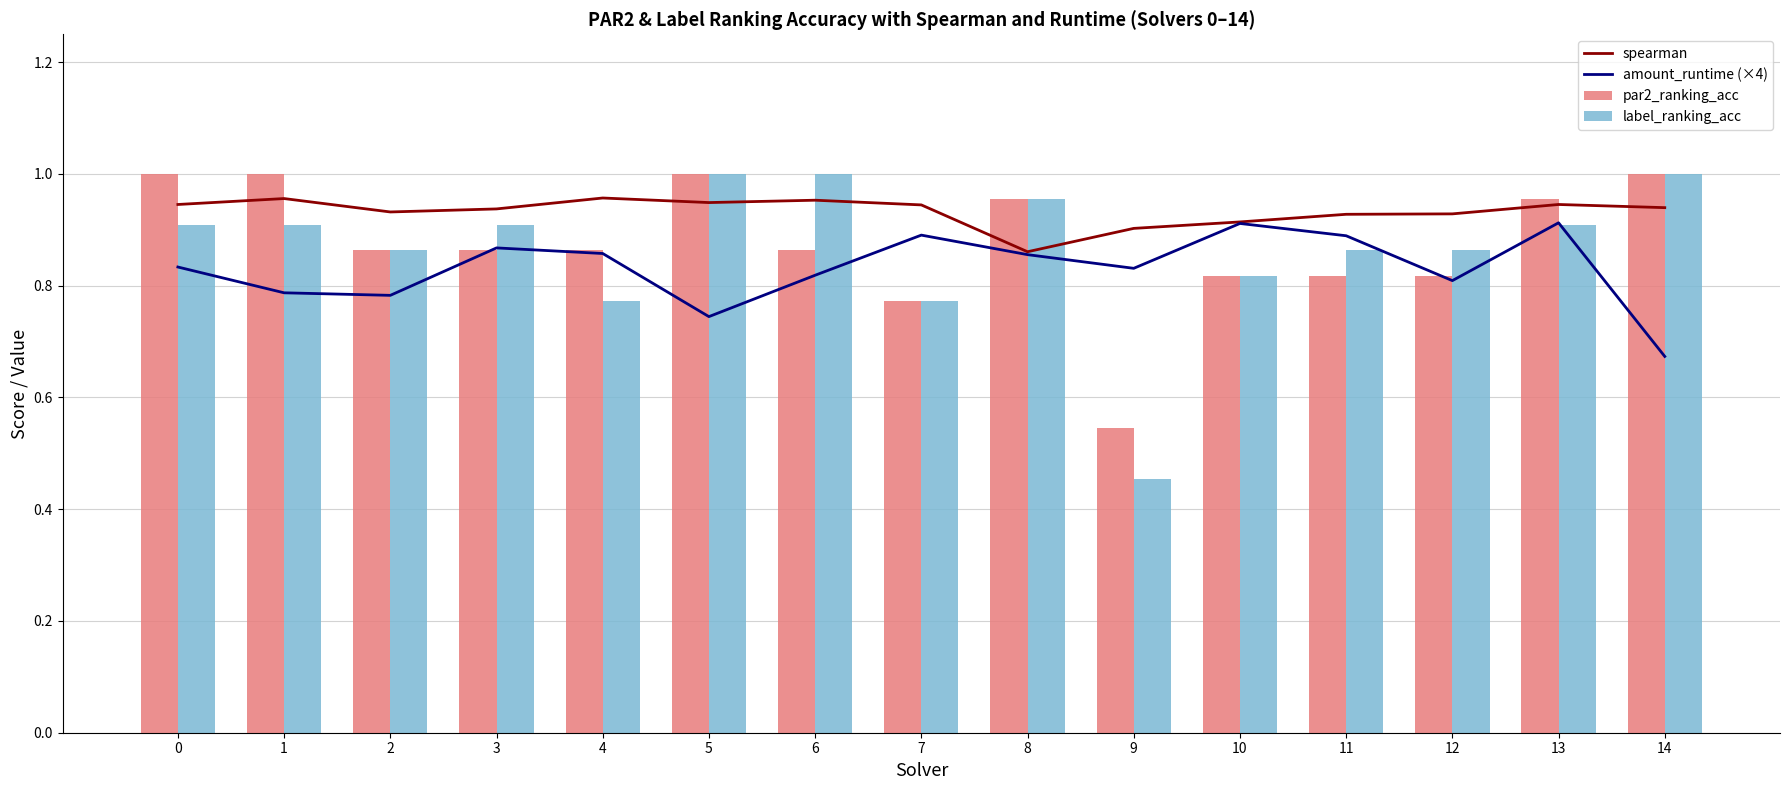

Count the spearman values in the range 0 to 1.

15